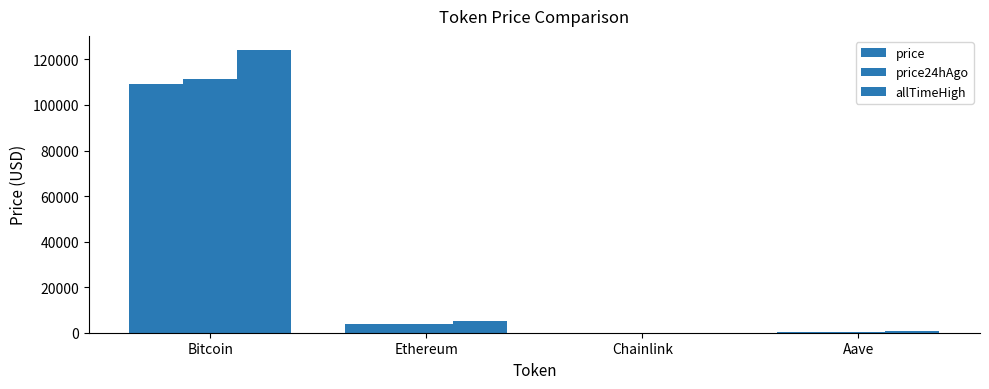

What is the difference between the price24hAgo values at Bitcoin and Chainlink?

111296.1